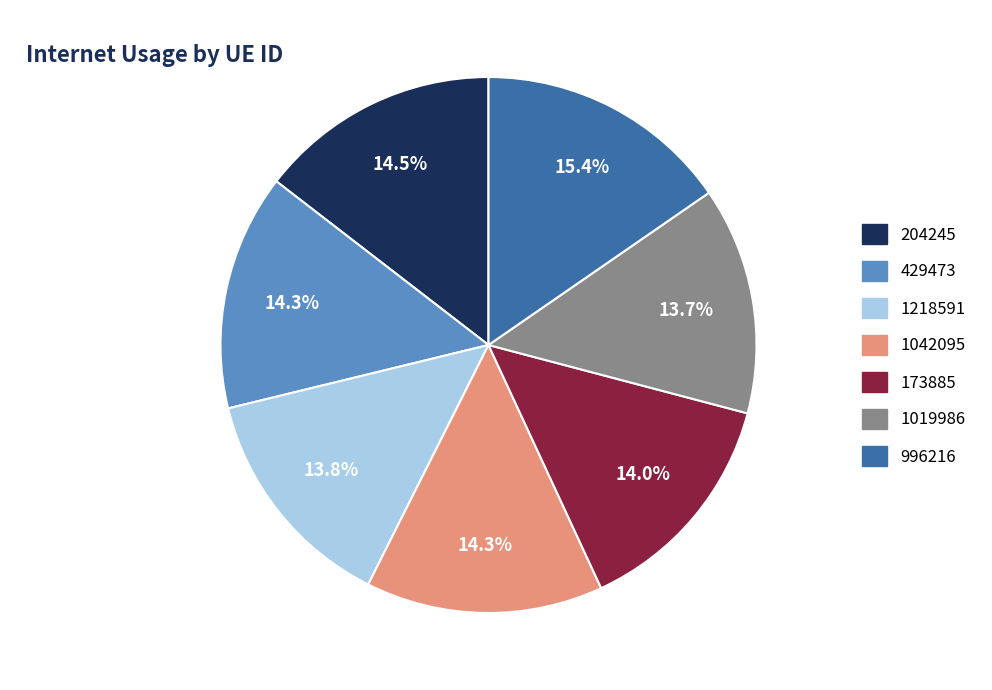

What percentage is NOT represented by 204245?

85.5%